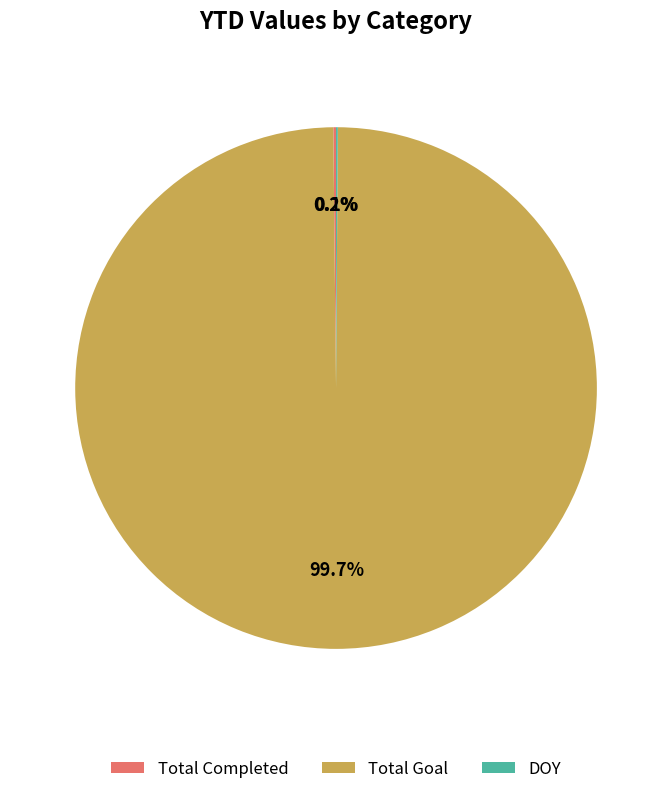

The Total Goal slice represents 100% of the pie. True or false?

True